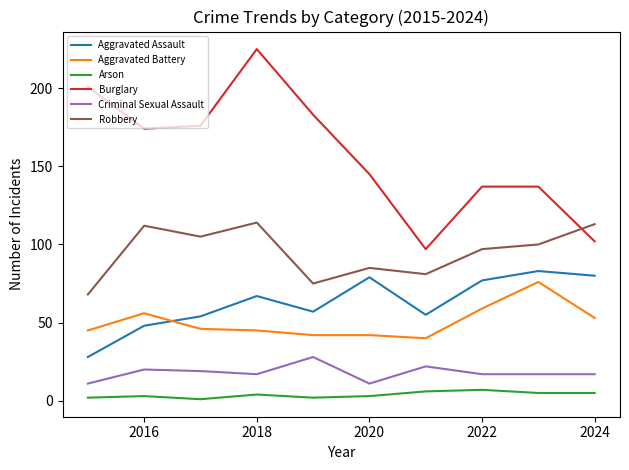

True or false: Arson and Aggravated Battery cross at least once.

False